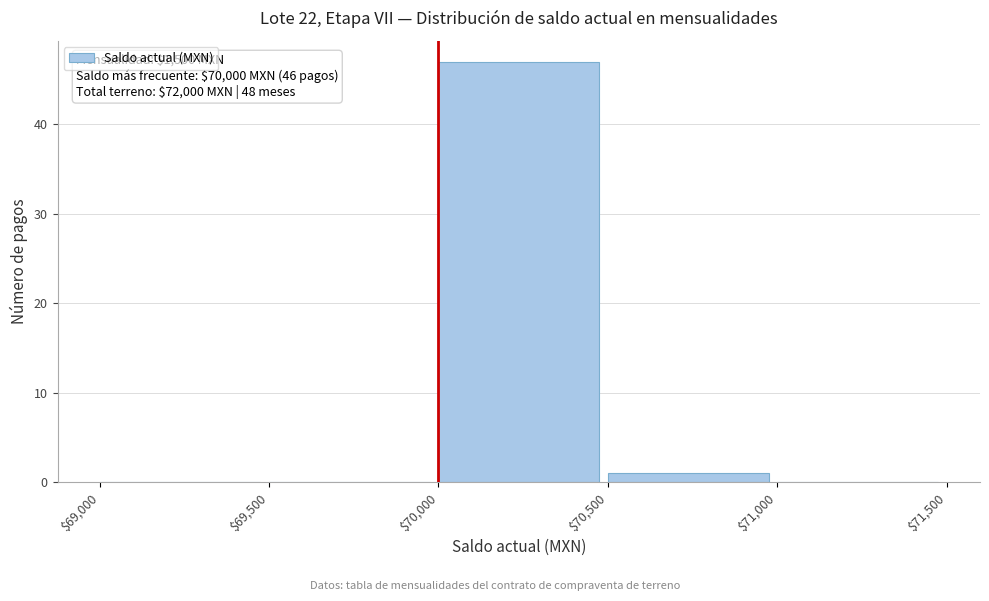

Which range on the x-axis has the tallest bar?

$70,000 to $70,500